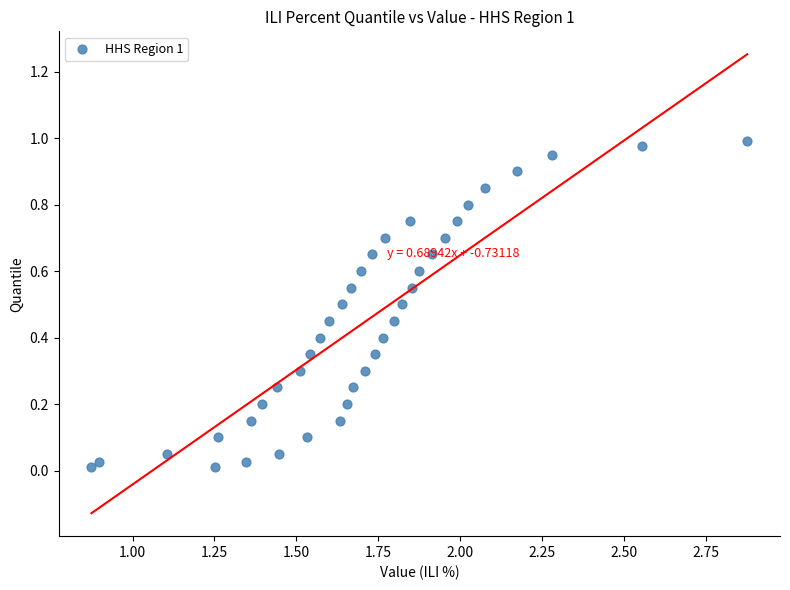

What is the range of X values (max minus min)?

2.0